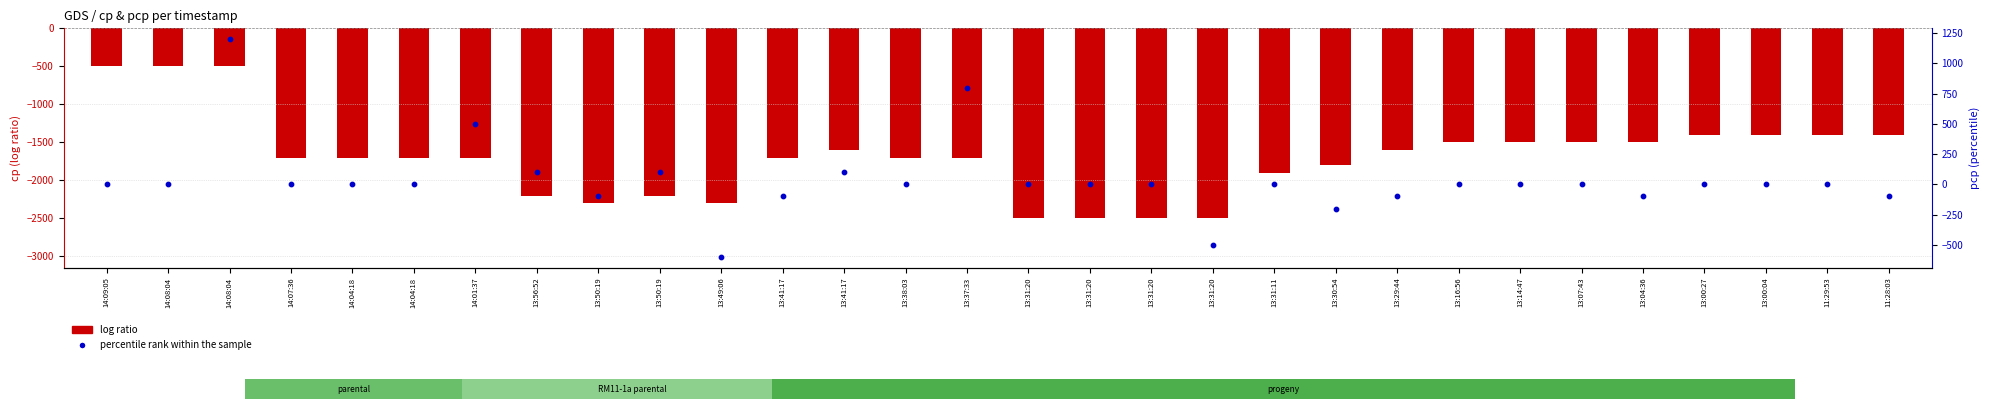

Which series reaches the minimum Y coordinate?

log ratio